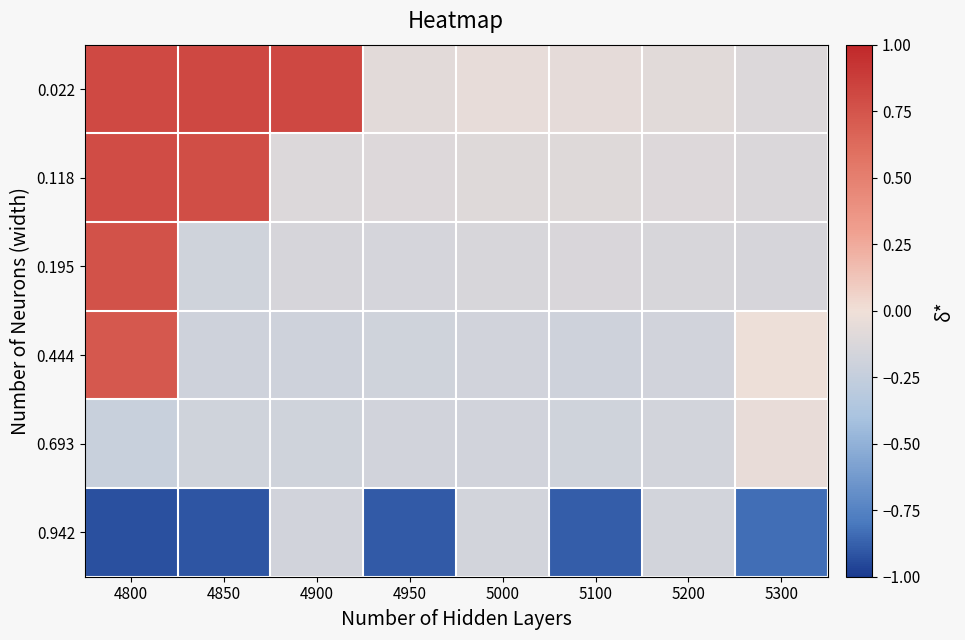

What is the difference between the highest and lowest values at 5200?

0.1